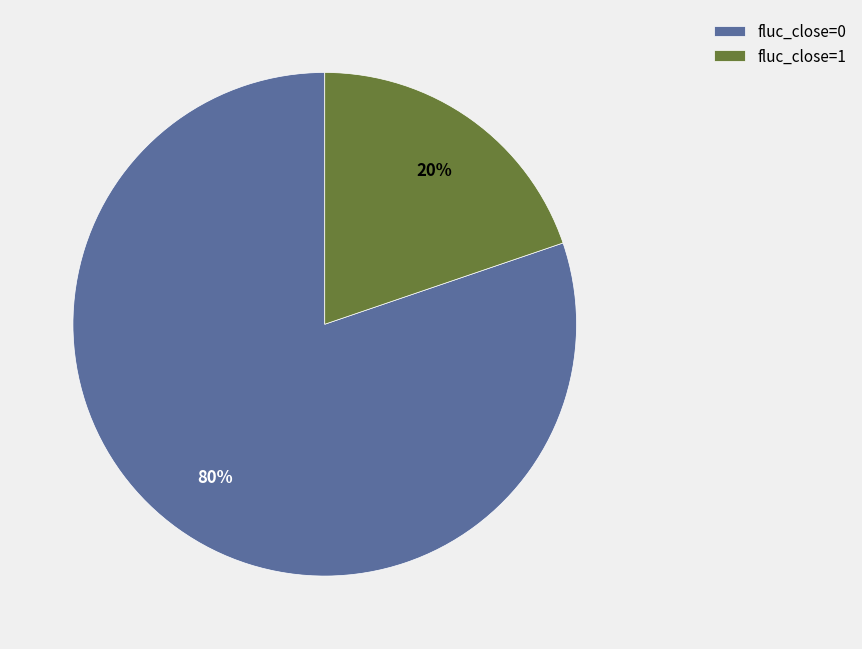

To the nearest percent, what percentage of the pie is fluc_close=1?

20%